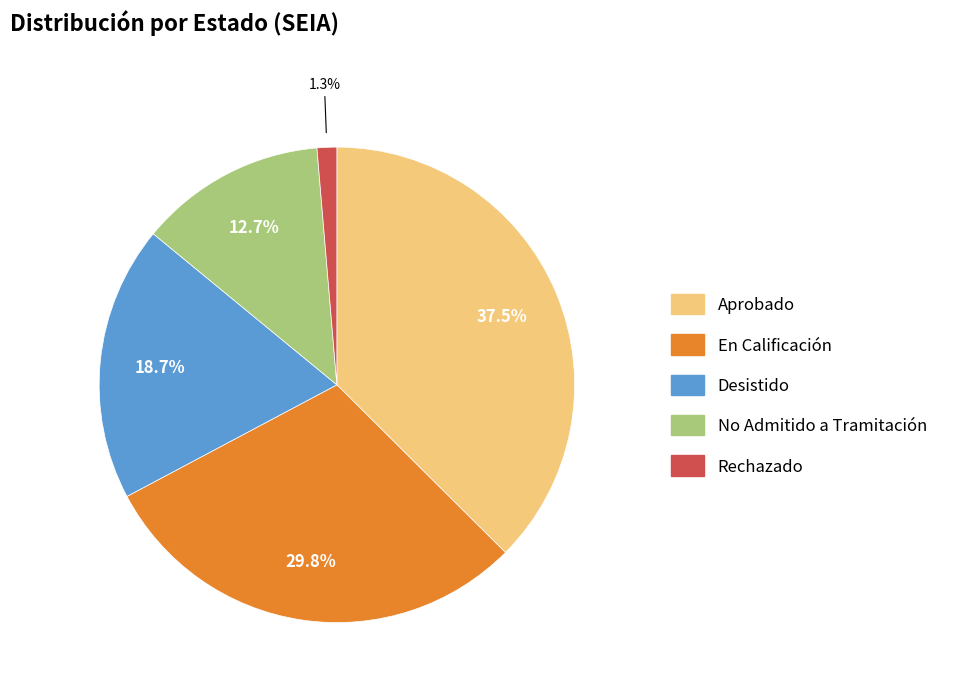

How many slices are in this pie chart?

5